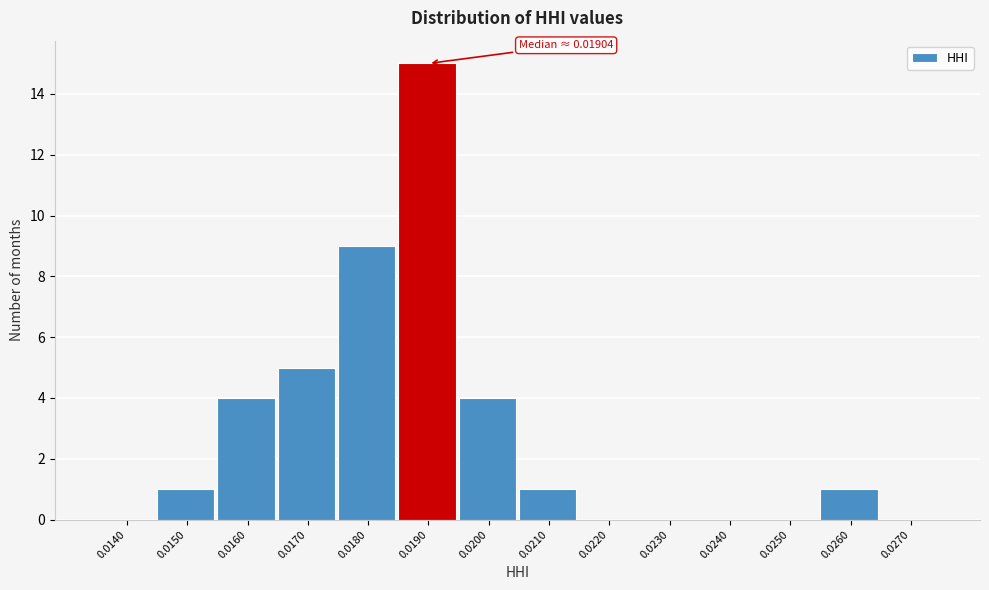

Reading left to right, what are all the values shown in this chart?

0.0140=0	0.0150=1	0.0160=4	0.0170=5	0.0180=9	0.0190=15	0.0200=4	0.0210=1	0.0220=0	0.0230=0	0.0240=0	0.0250=0	0.0260=1	0.0270=0